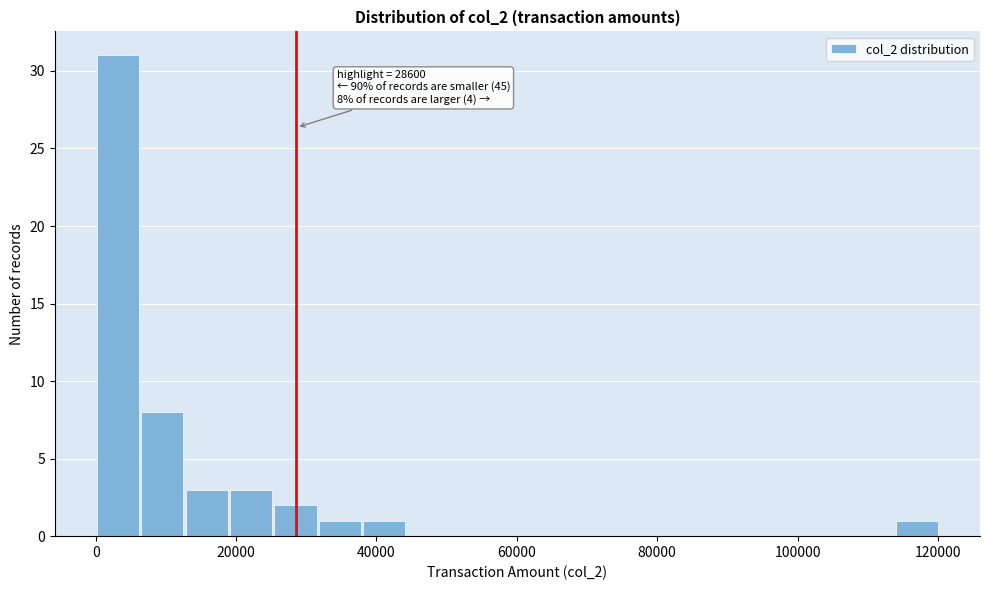

Around what value on the x-axis is the tallest bar? Give the approximate position of its centre, as read against the axis.

4000